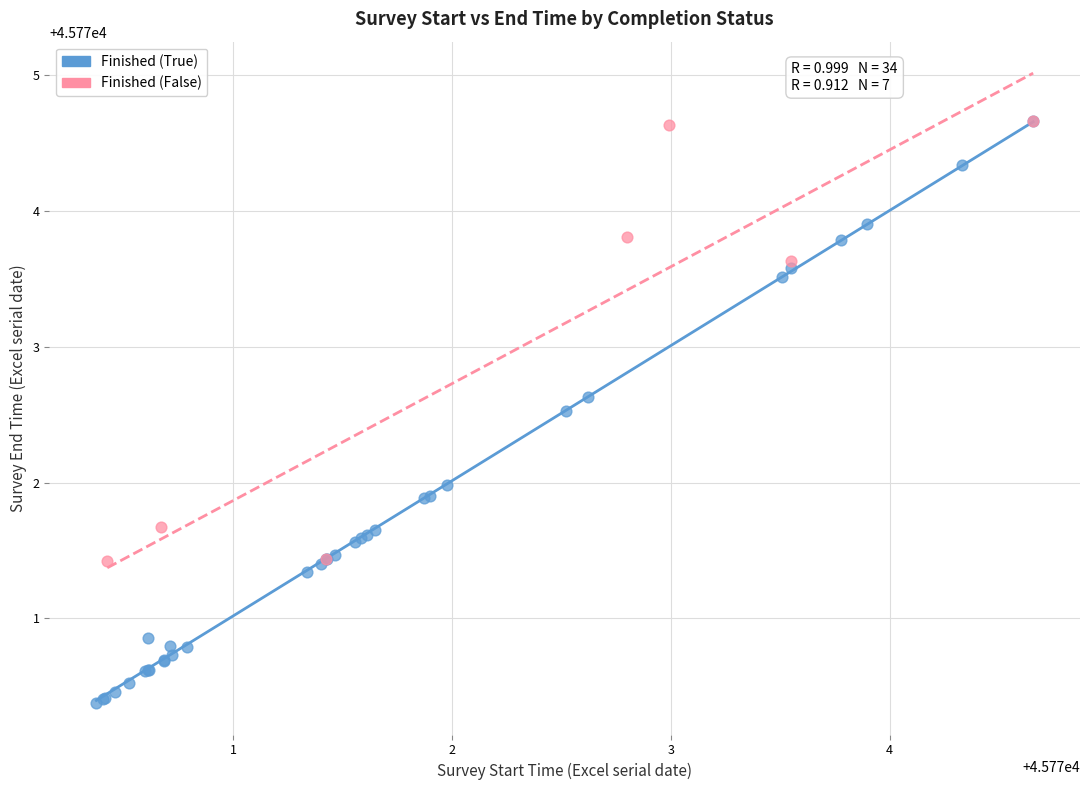

Which series has the widest spread of Y values?

Finished (True)